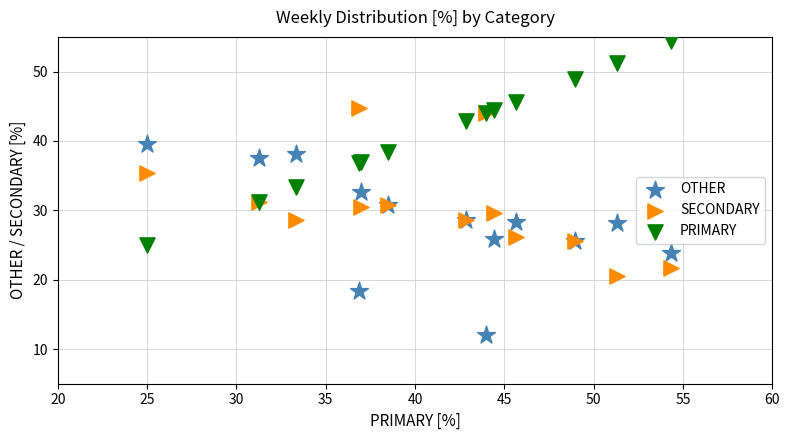

What is the X range (max minus min) for the scatter plot?

29.3